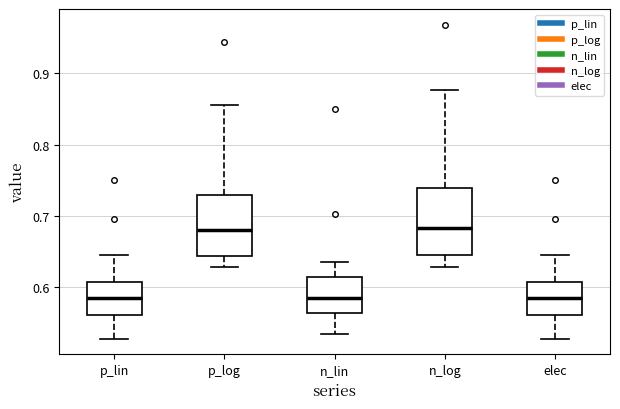

Reading left to right, read every box against the y-axis: the position of its median line, the range the box covers, and the ends of its whiskers. The values are not printed on the chart, so give them approximately, as read against the axis.

p_lin: median 0.58, box 0.56 to 0.61, whiskers 0.53 to 0.65
p_log: median 0.68, box 0.64 to 0.73, whiskers 0.63 to 0.86
n_lin: median 0.59, box 0.56 to 0.61, whiskers 0.54 to 0.64
n_log: median 0.68, box 0.65 to 0.74, whiskers 0.63 to 0.88
elec: median 0.58, box 0.56 to 0.61, whiskers 0.53 to 0.65